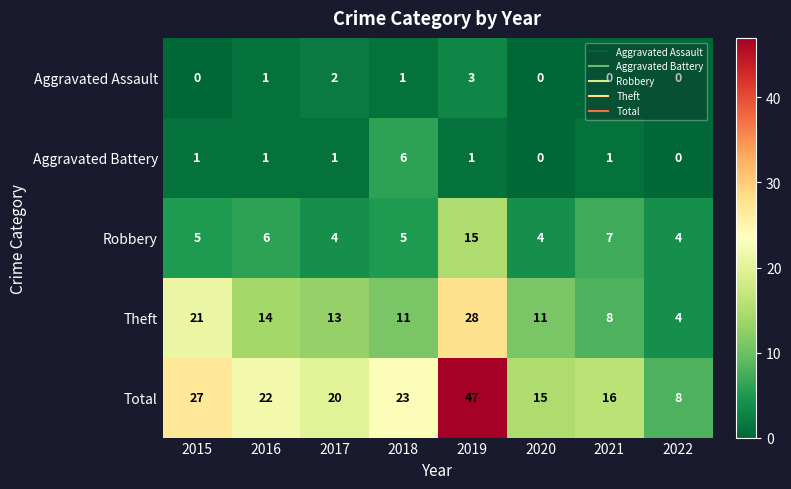

What is the greatest value displayed?

47